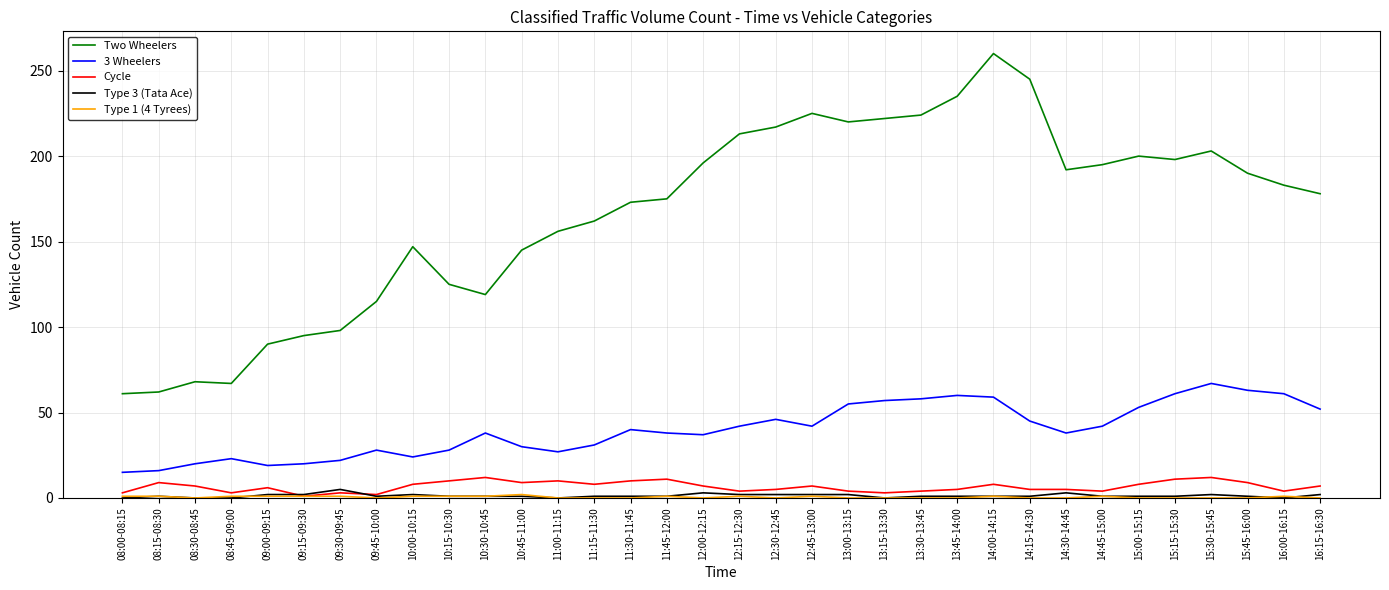

What is the approximate value of Cycle at 14:30-14:45, to the nearest 5?

5